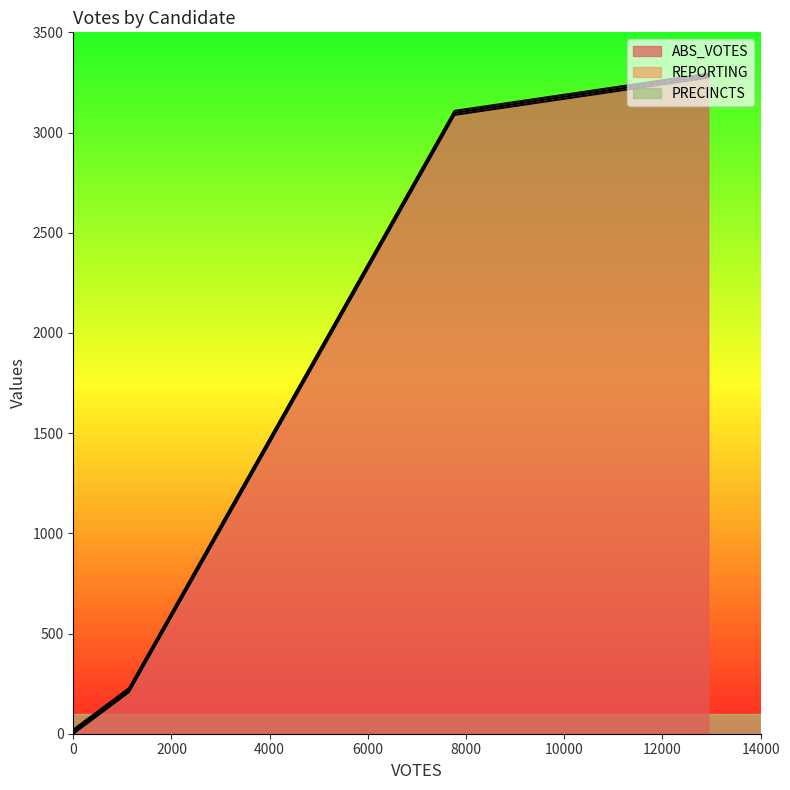

Which series ends up on top after the final intersection of PRECINCTS and ABS_VOTES?

PRECINCTS